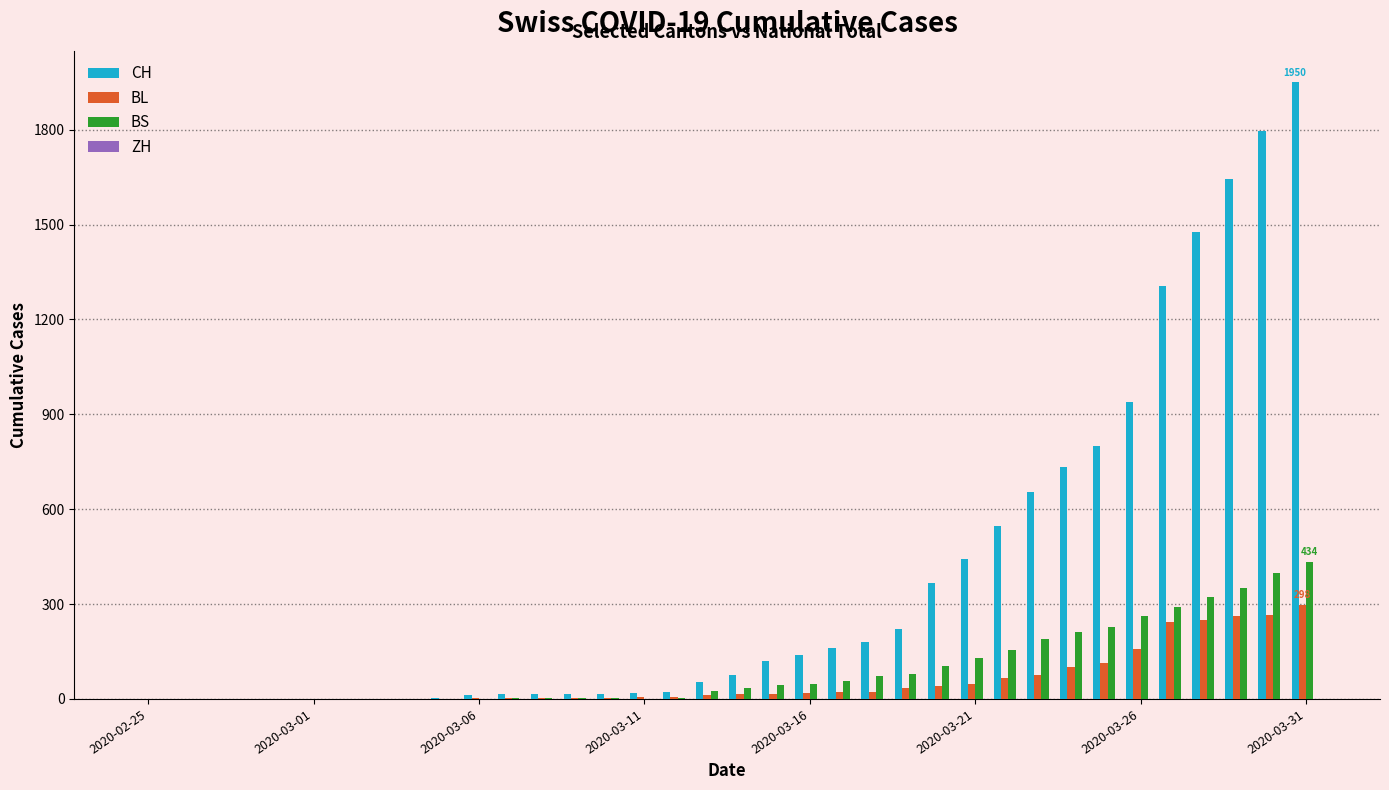

Which series has the widest spread of values?

CH